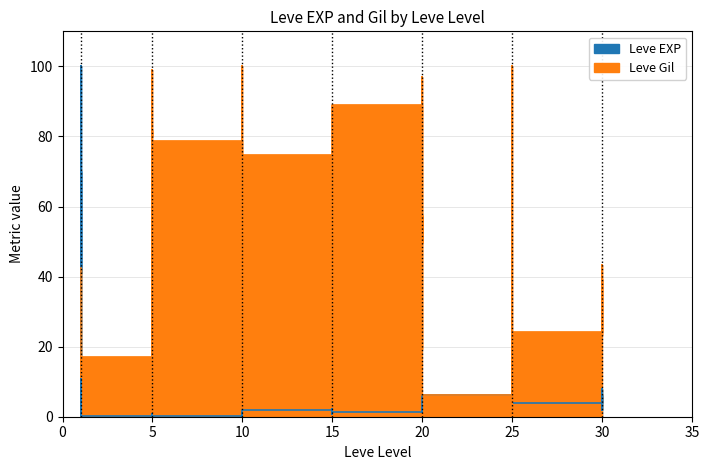

What is the value of the Leve Gil point at the 33rd from the left?

6.1